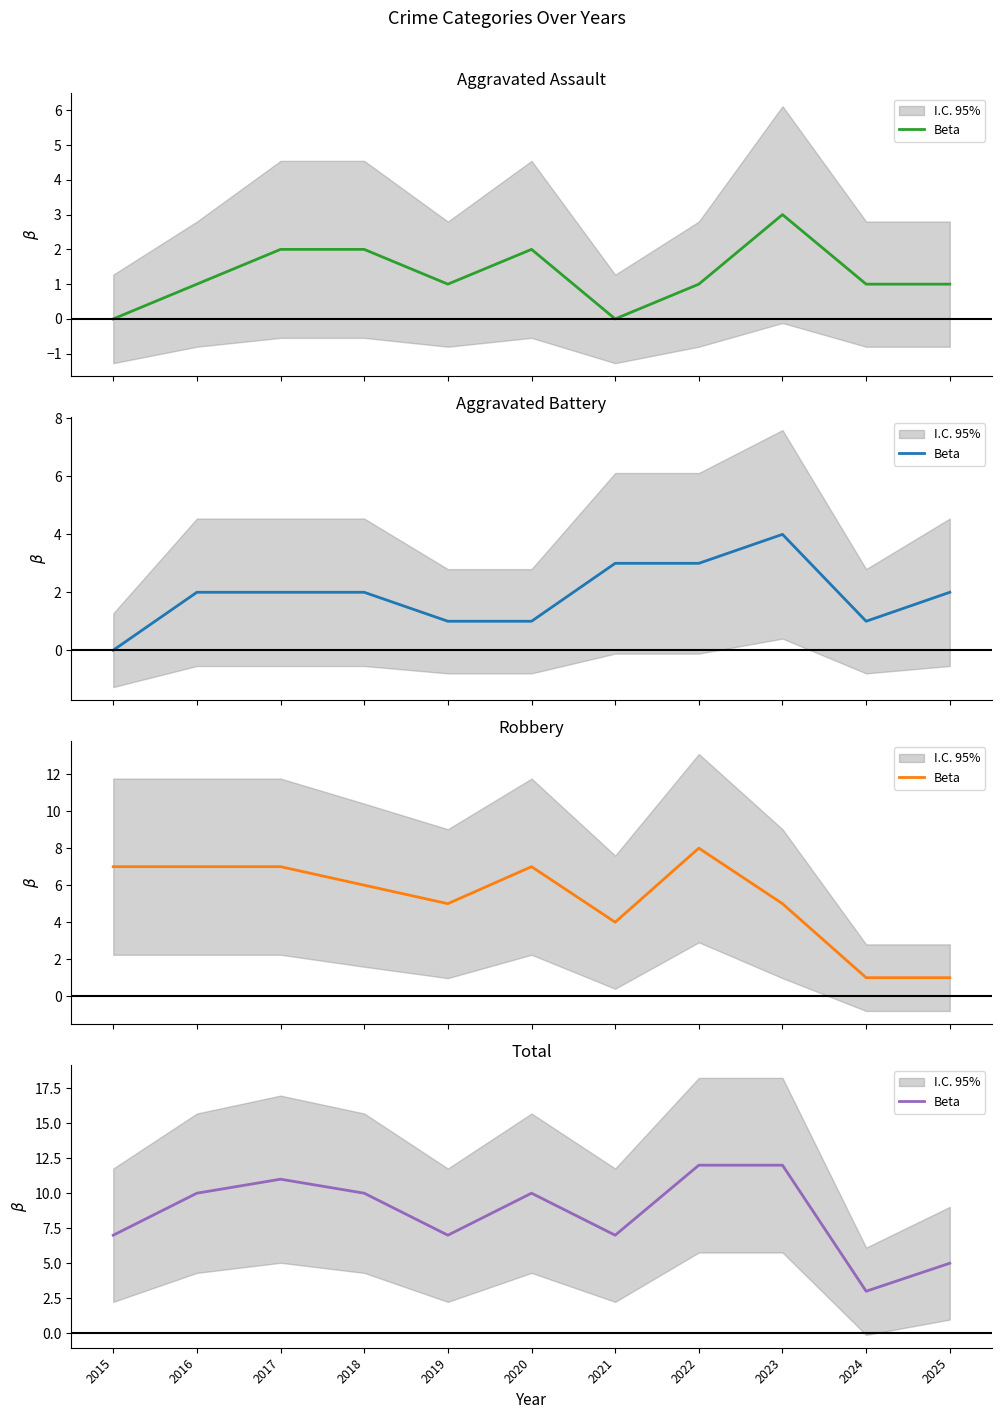

Does the chart display data point markers on the line(s)?

No